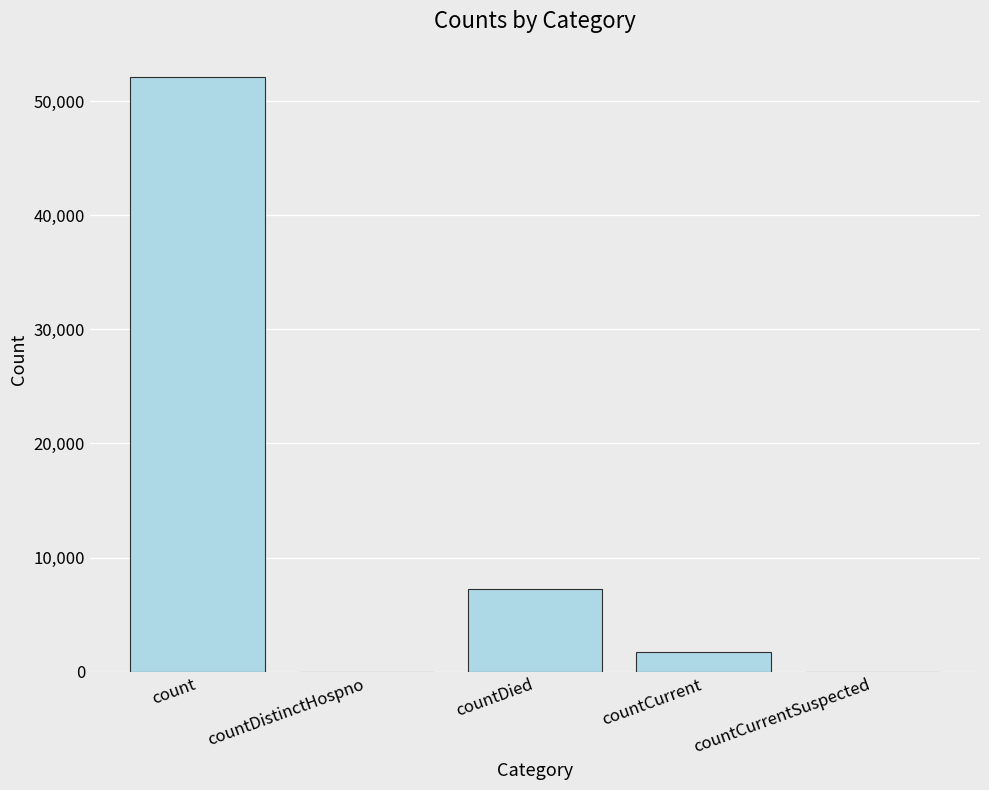

Which category has the highest value across all series?

count